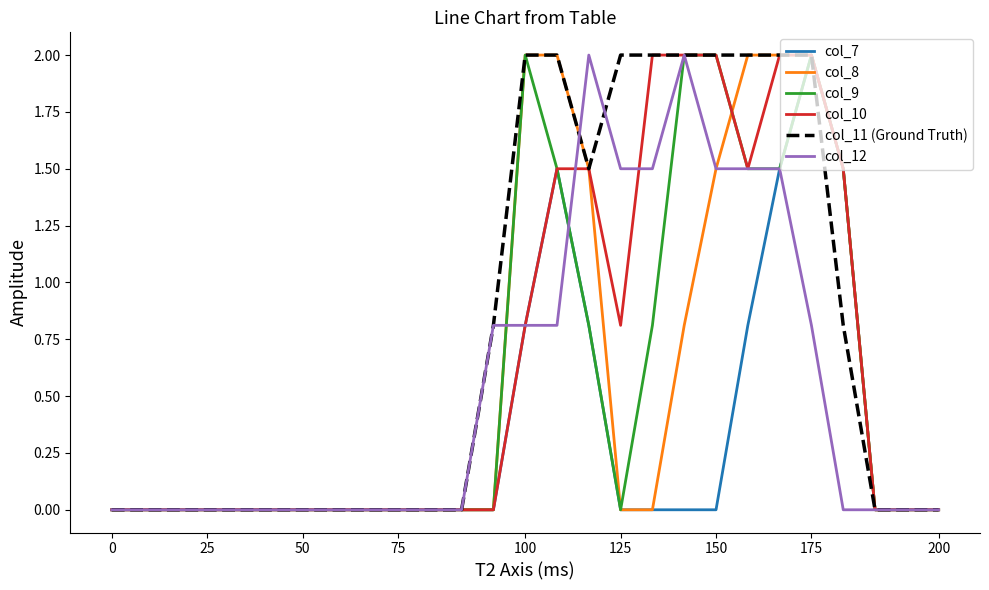

Which series has the largest total across all categories?

col_11 (Ground Truth)